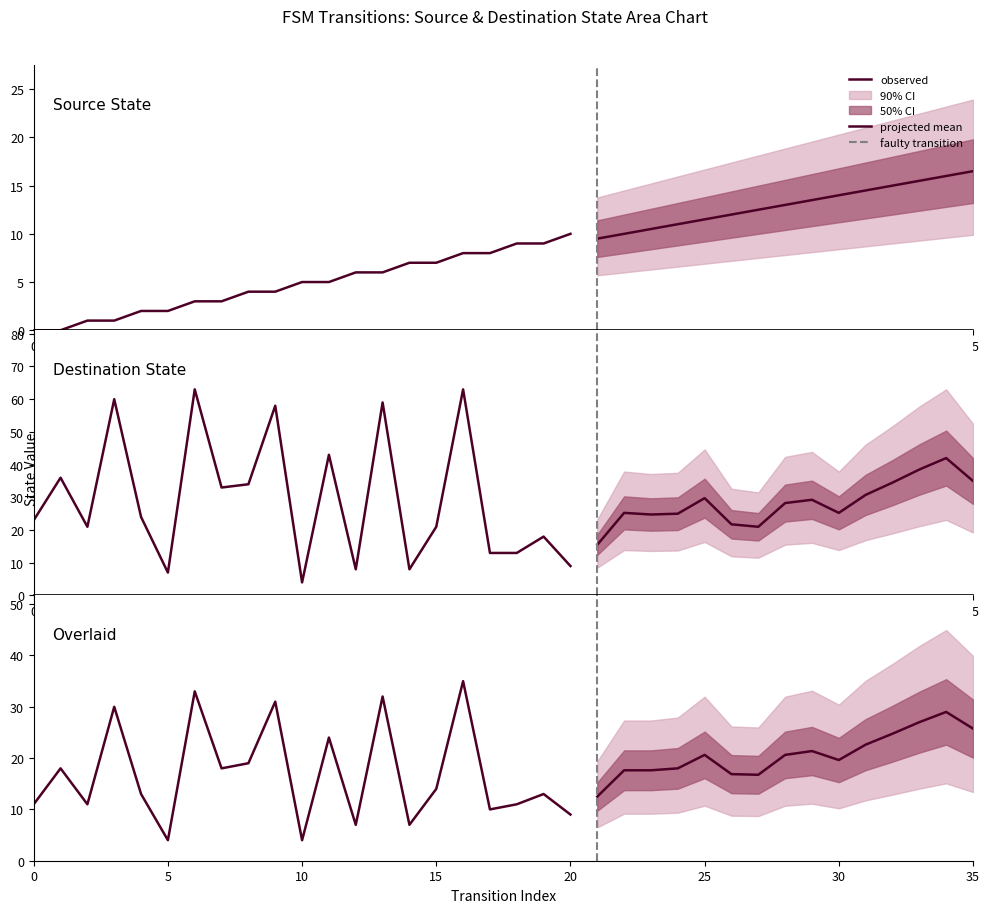

In destination_state, how many points are lower than both neighbors (excluding endpoints)?

10